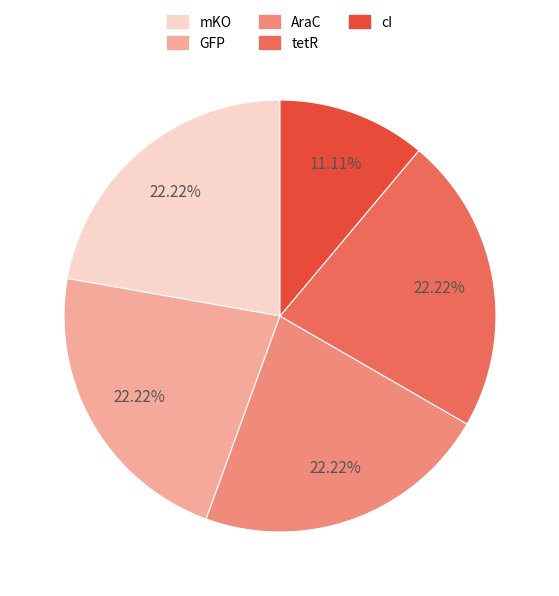

Which slice is the smallest?

cI